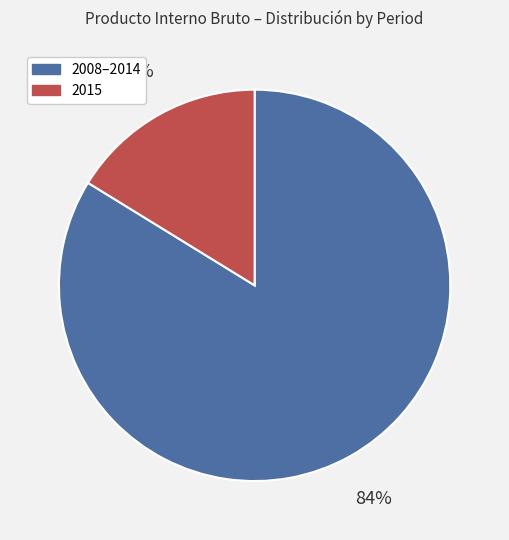

To the nearest percent, what is the difference between the largest and smallest slice percentages?

68%